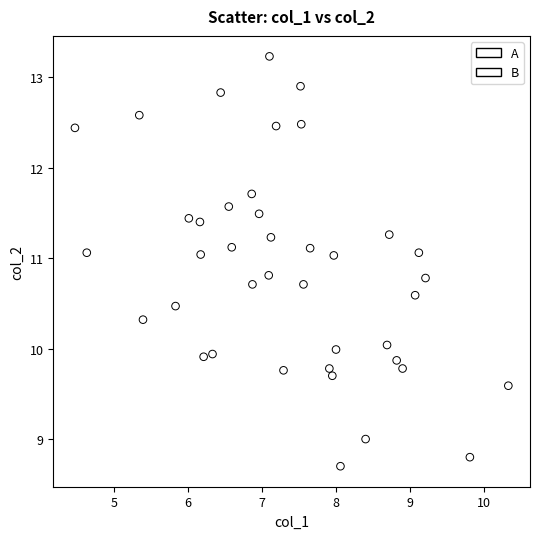

Which series reaches the maximum Y coordinate?

B